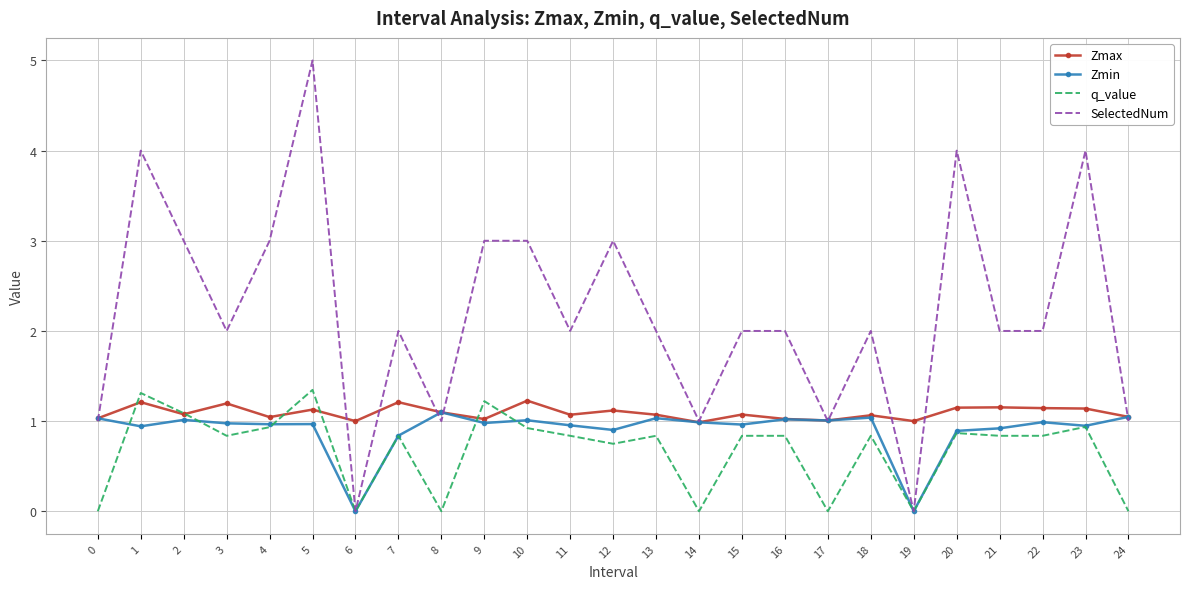

Is it true that Zmin equals 0.9 at 1?

True